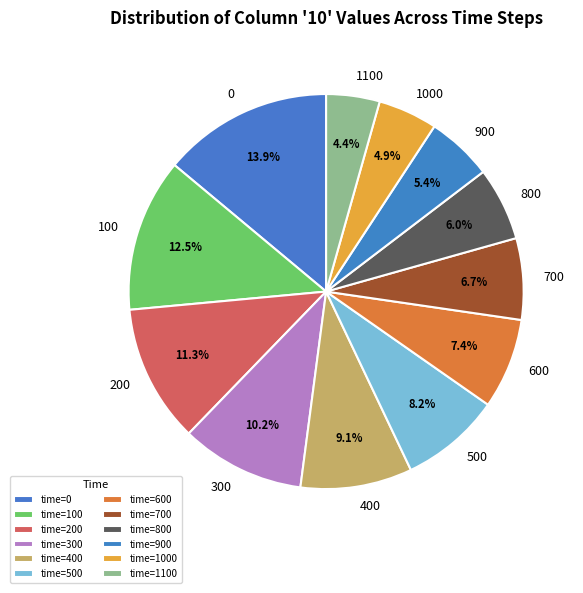

What percentage is the 1100 slice, to the nearest percent?

4%